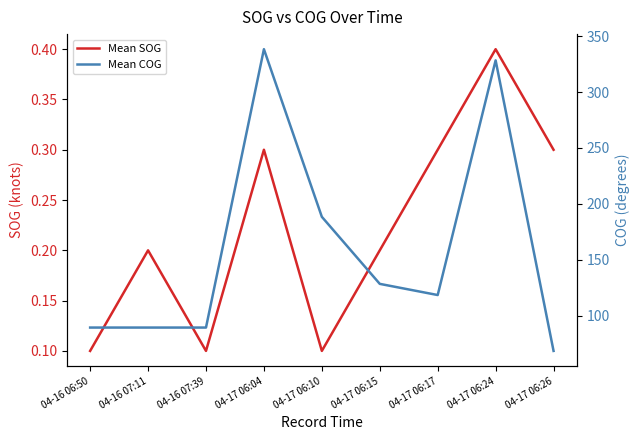

True or false: Mean COG and Mean SOG cross at least once.

False